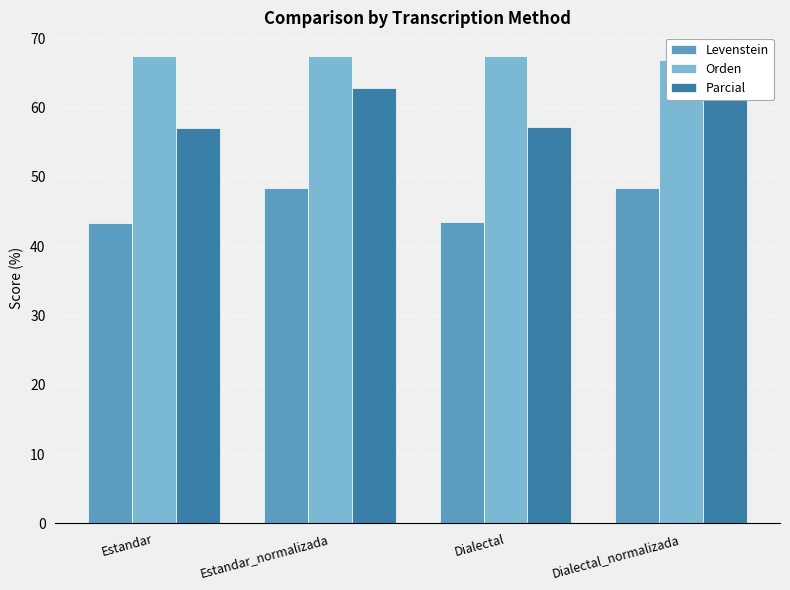

How many groups of bars are there?

4